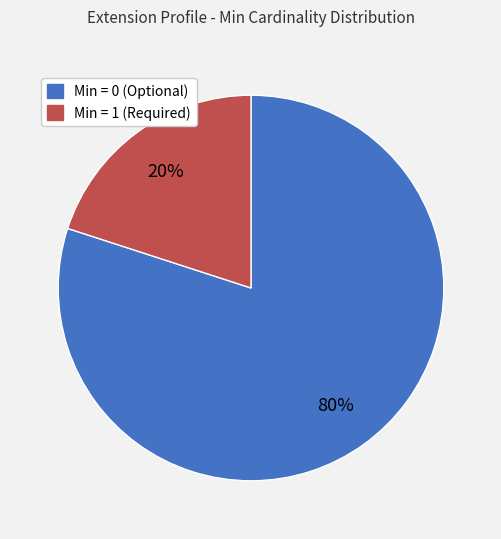

To the nearest percent, what is the difference between the largest and smallest slice percentages?

60%